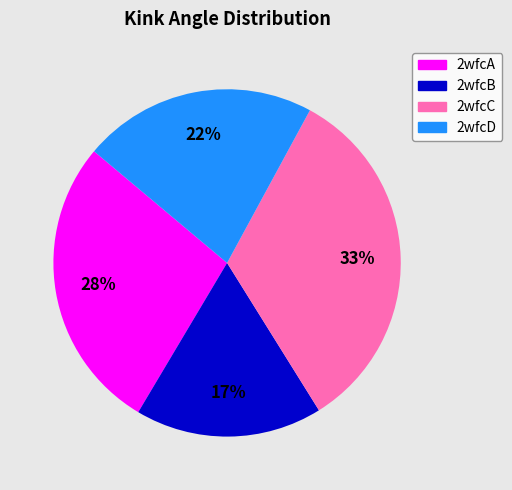

What is the largest slice in the pie chart?

2wfcC